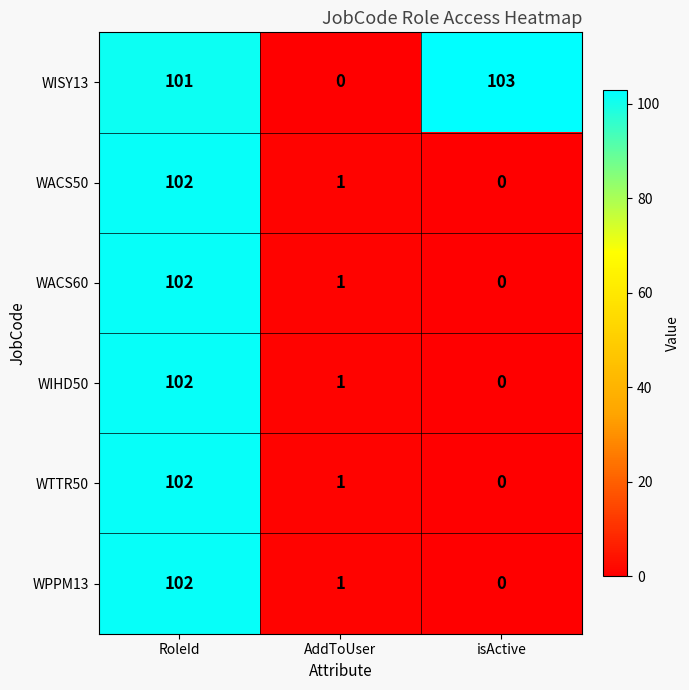

At which category is the sum across all series the highest?

RoleId